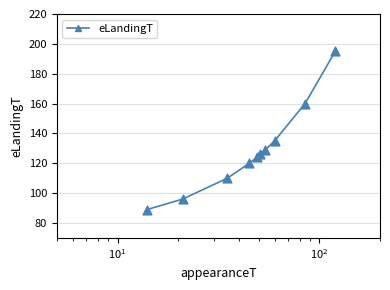

True or false: the data has more than 2 interior local peaks.

False